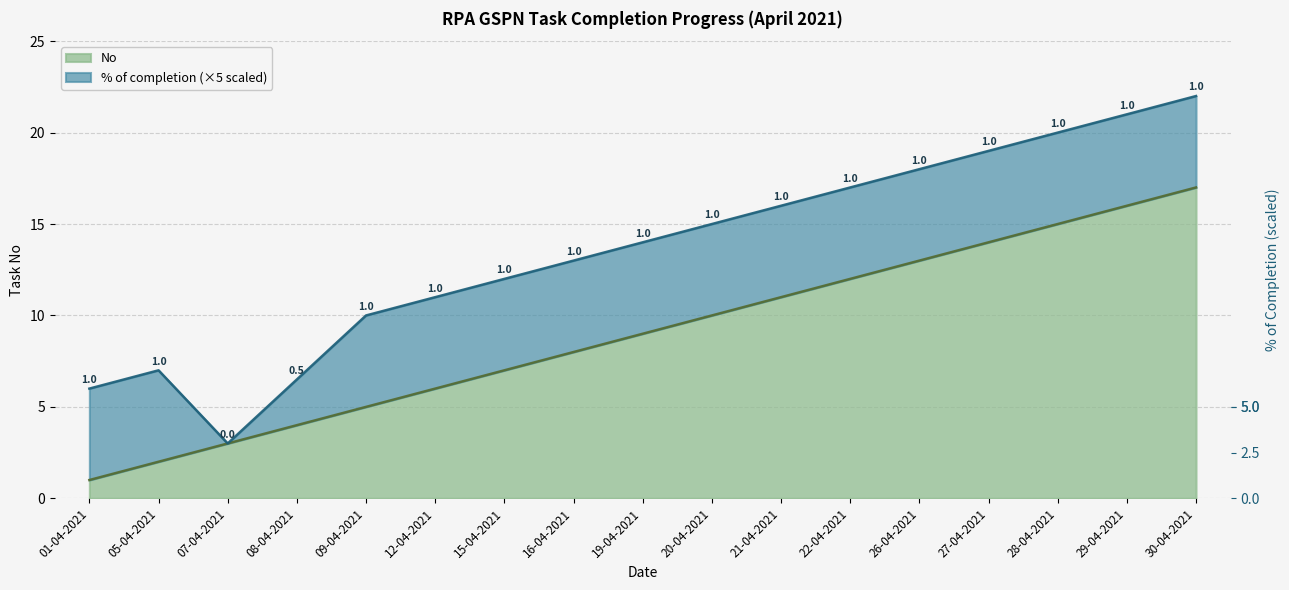

List the labels in order of value, largest first.

30-04-2021, 29-04-2021, 28-04-2021, 27-04-2021, 26-04-2021, 22-04-2021, 21-04-2021, 20-04-2021, 19-04-2021, 16-04-2021, 15-04-2021, 12-04-2021, 09-04-2021, 08-04-2021, 07-04-2021, 05-04-2021, 01-04-2021